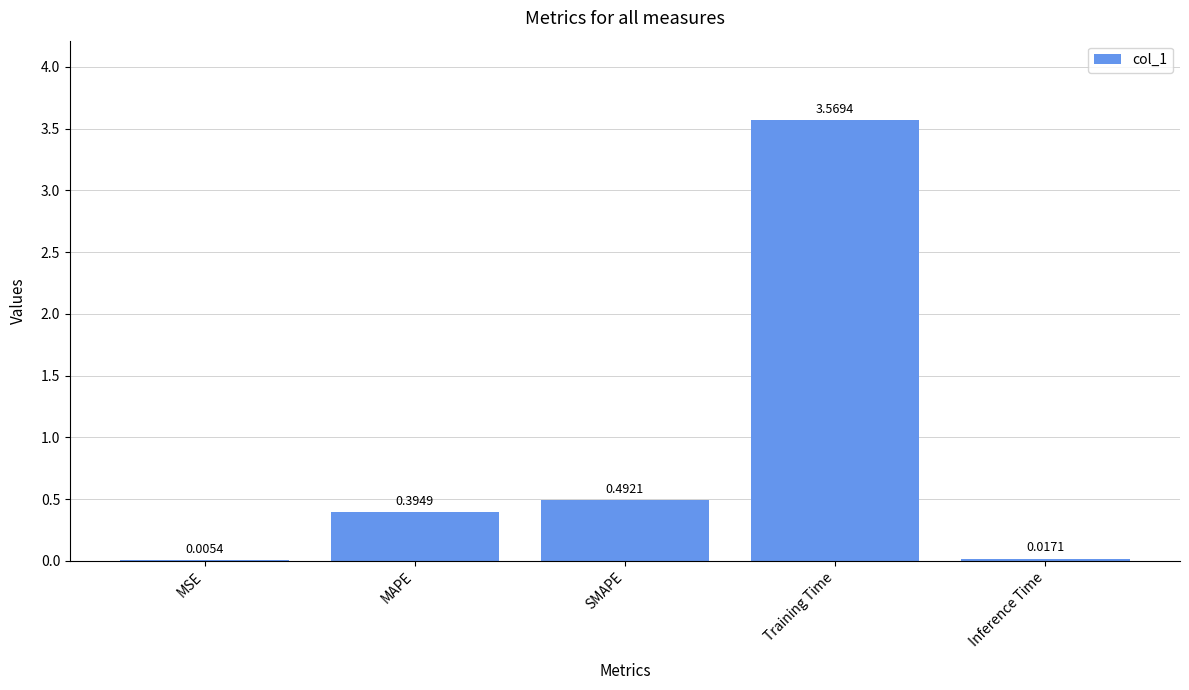

Between SMAPE and MAPE, which is larger?

SMAPE